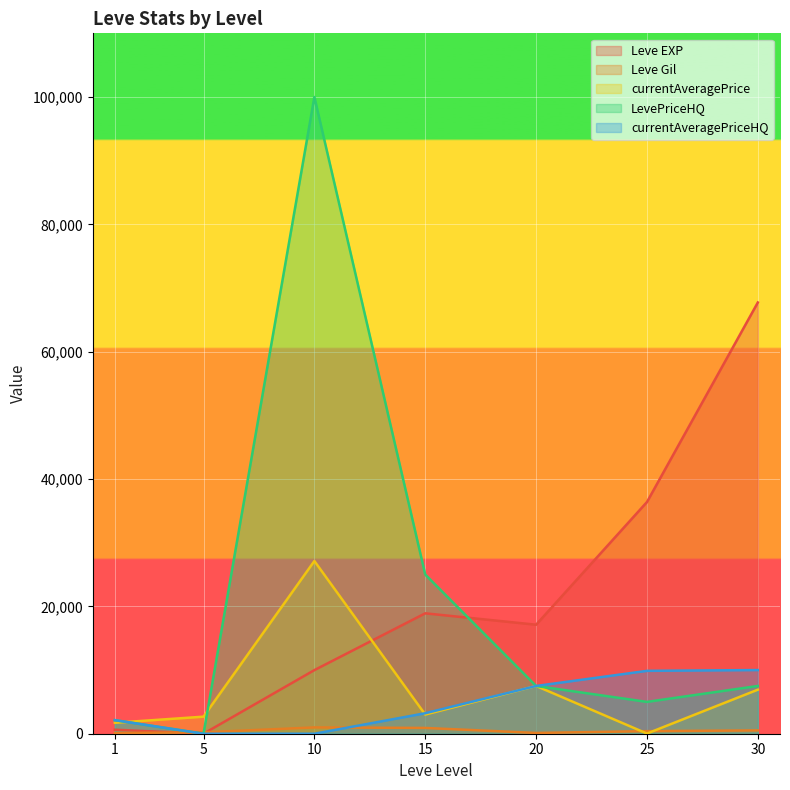

What is the value of the currentAveragePrice point at the 4th from the left?

3011